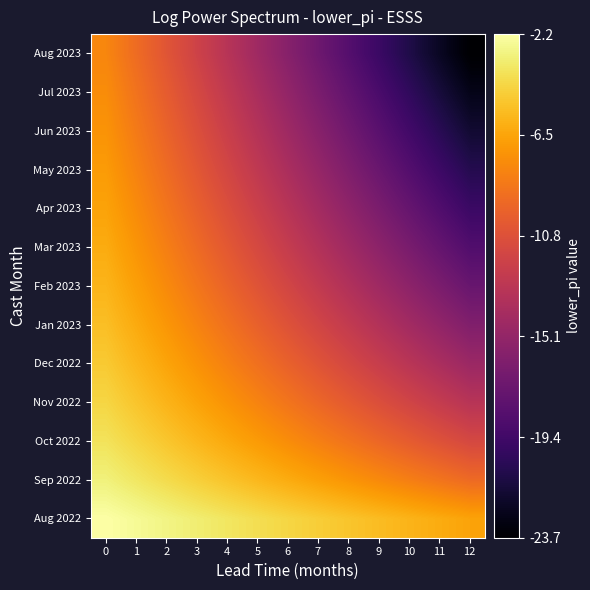

How many data points does each series have?

13